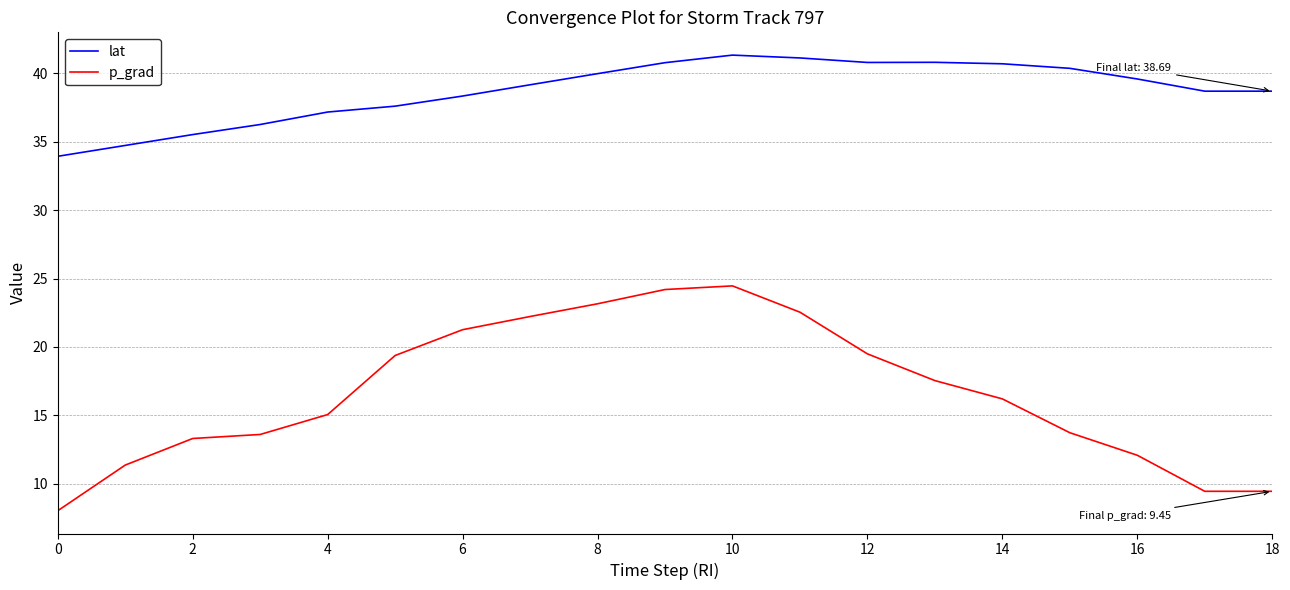

Which series has the largest total across all categories?

lat